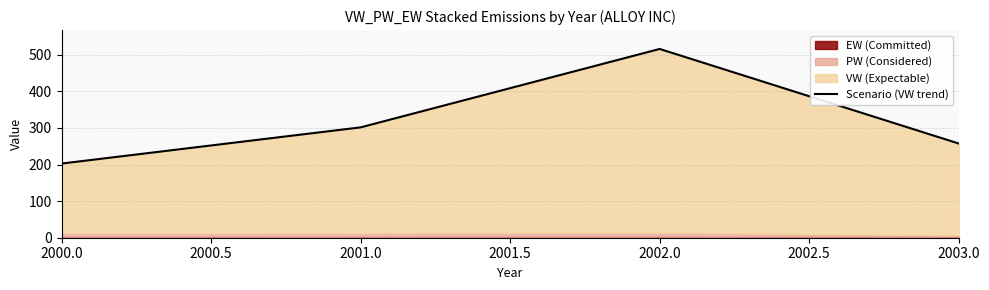

Is it true that the value at 2003.0 is 386.1?

False